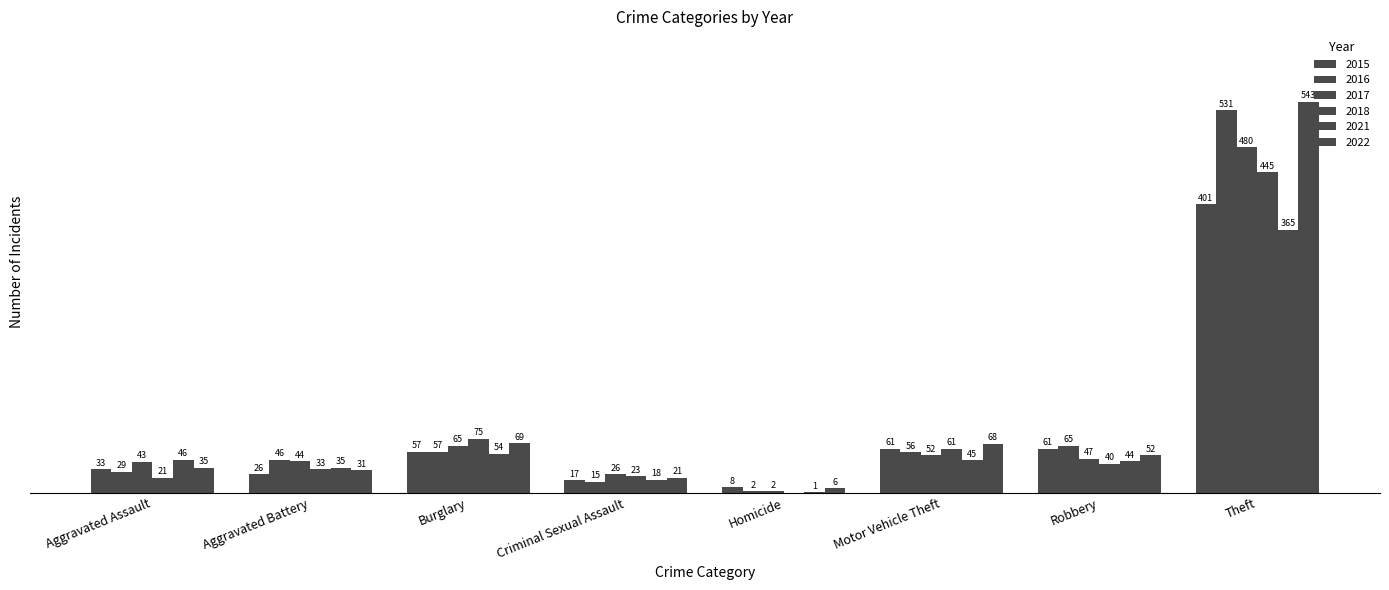

What is the spread (max minus min) of values at Robbery?

25